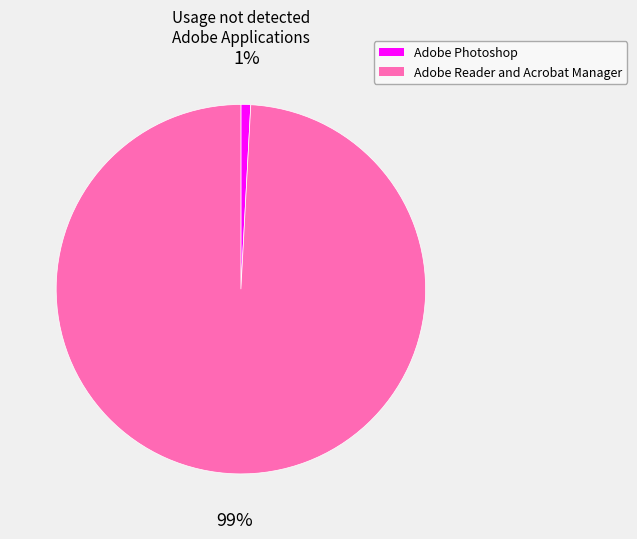

Is there any slice that represents more than half of the pie?

Yes